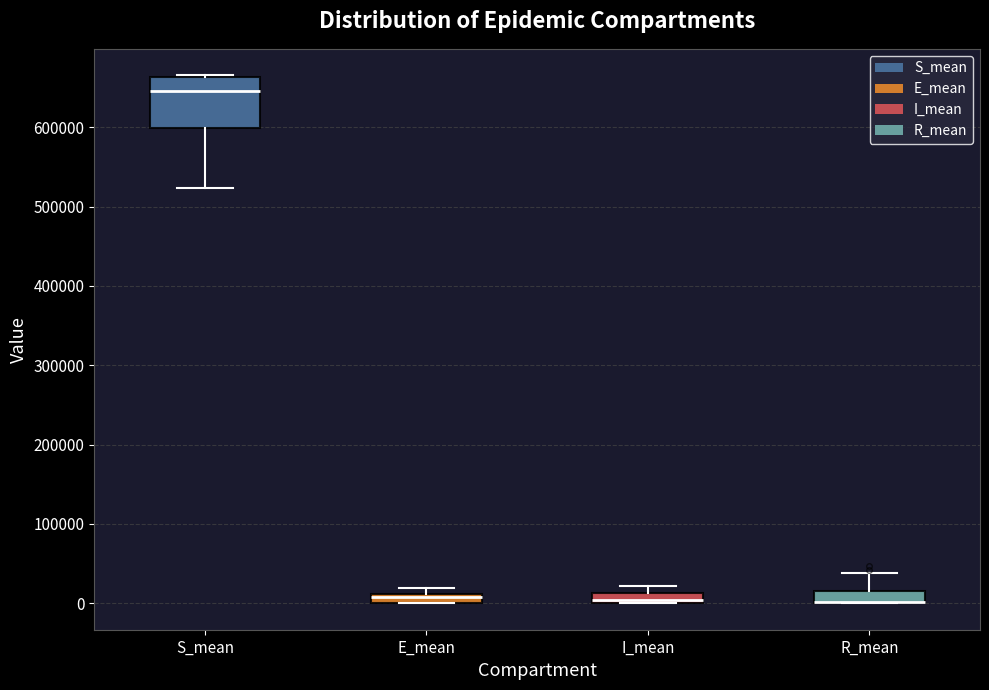

Comparing the boxes themselves (not the whiskers), which one is the tallest?

S_mean